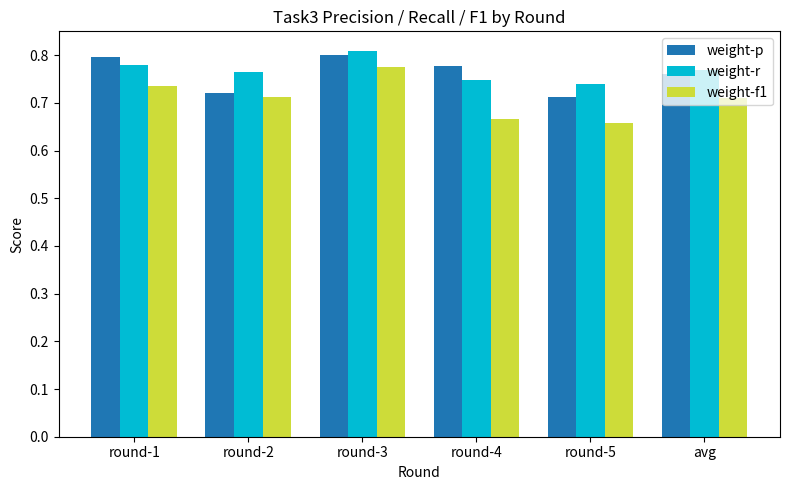

Which series has the largest total across all categories?

weight-r